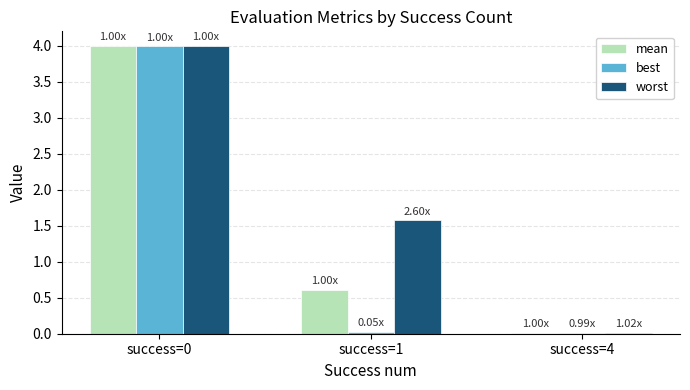

Which series changed the most between success=0 and success=4?

worst